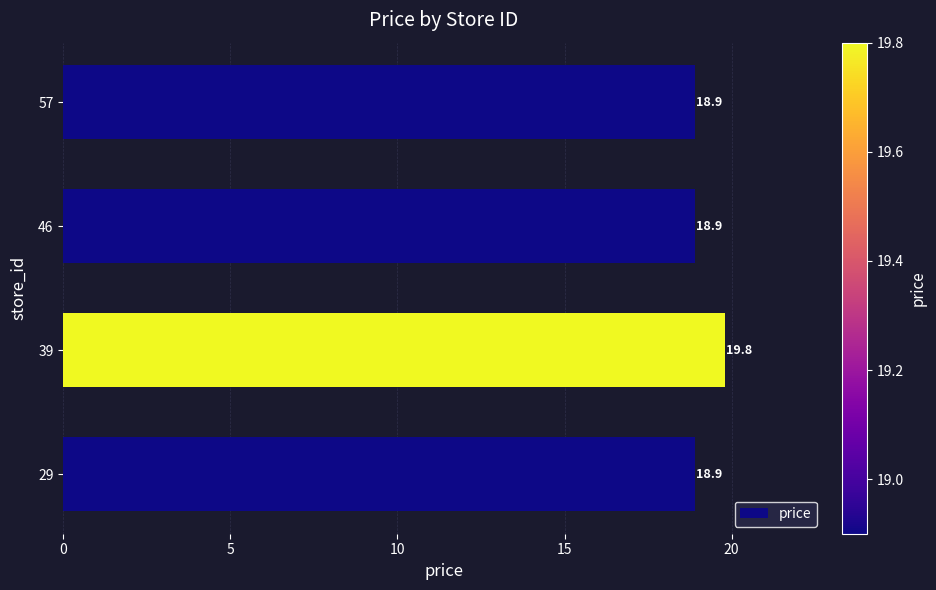

What is the minimum value shown in the chart?

18.9